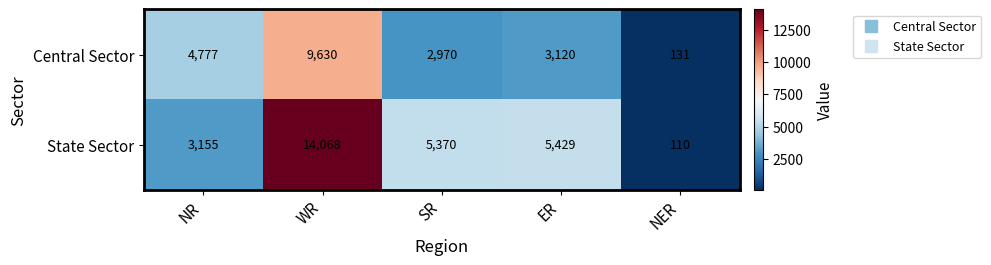

The value of Central Sector at NER is 131. True or false?

True